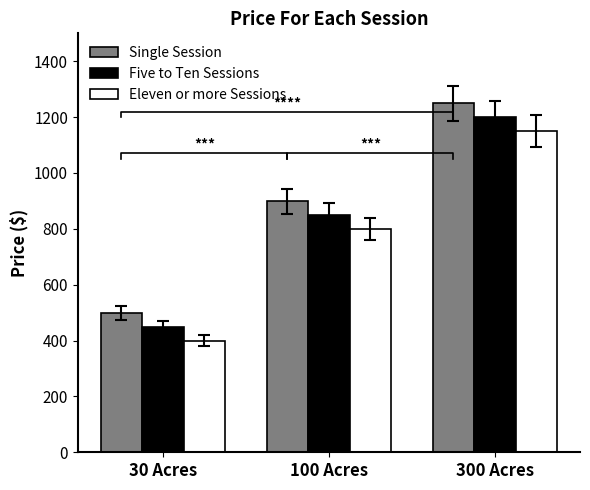

What is the difference between the Single Session values at 30 Acres and 300 Acres?

750